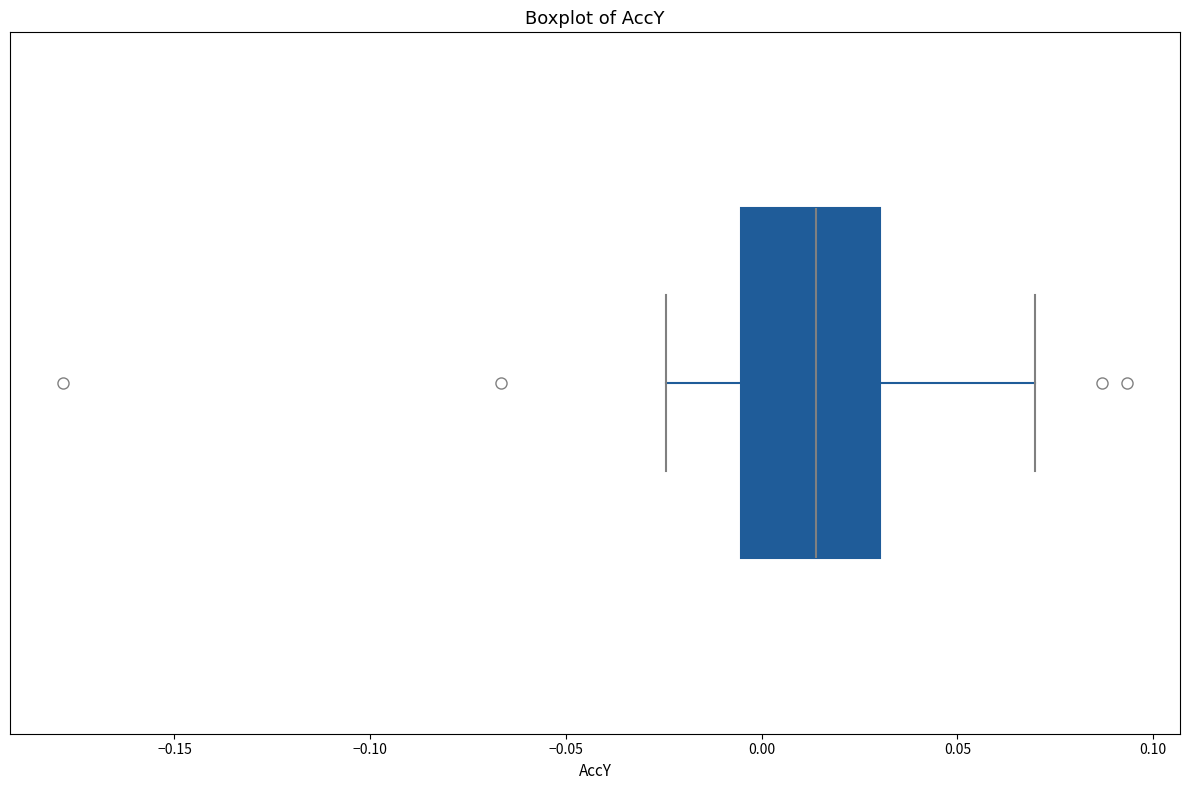

Transcribe this box plot: give where the median line is, the range the box spans, and where the two whiskers end, as read against the x-axis. The values are not printed on the chart, so give them approximately, as read against the axis.

median 0.015, box -0.005 to 0.030, whiskers -0.025 to 0.070